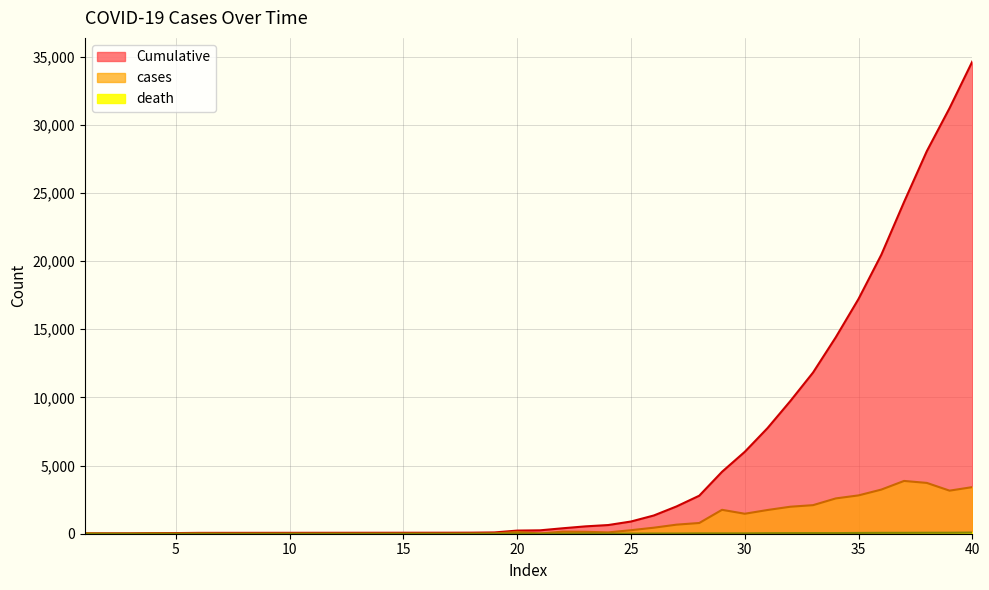

What is the total value across all series at 32?

11751